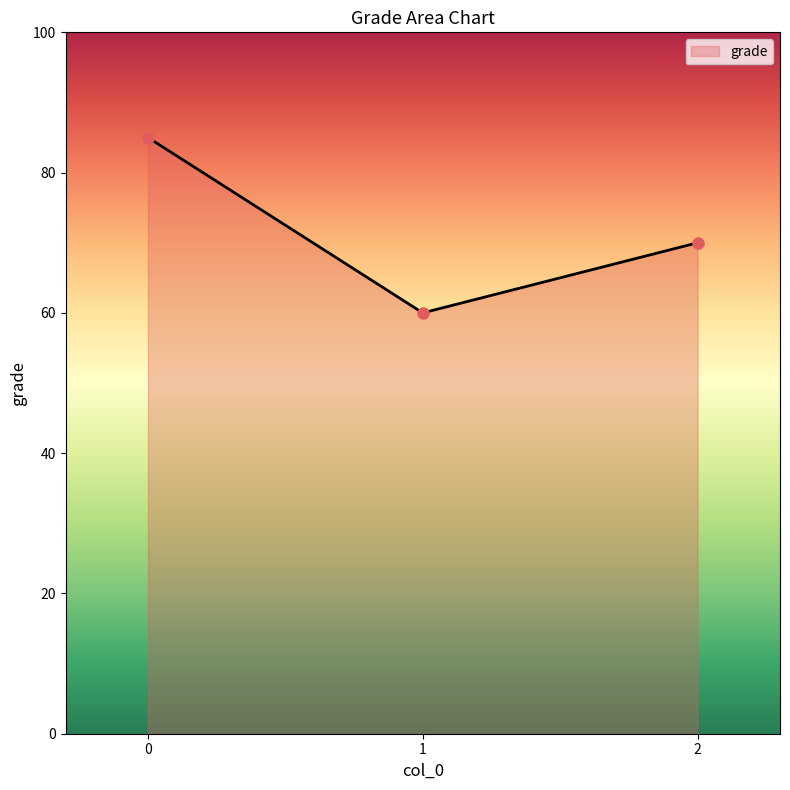

The chart shows a value of 70 at 2. True or false?

True